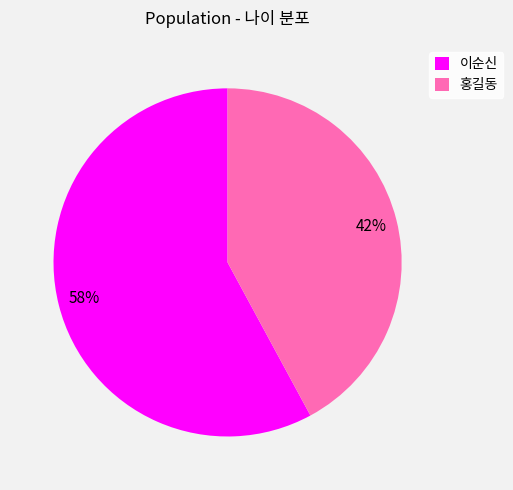

Is there a majority slice in this chart?

Yes